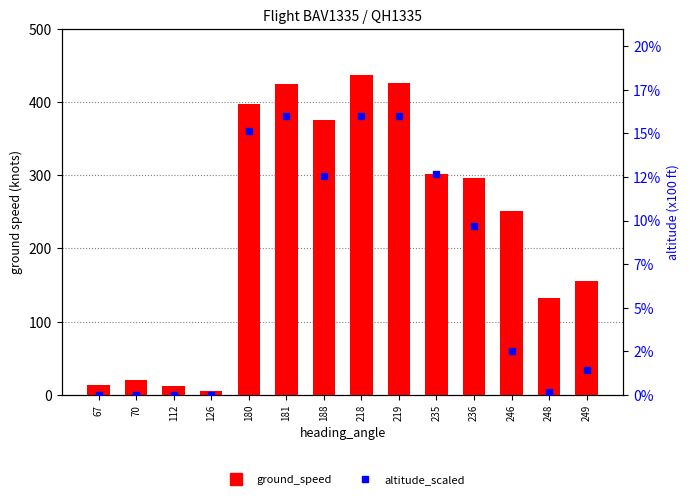

Is the value of altitude_scaled at 248 greater than the value of ground_speed at 218?

No